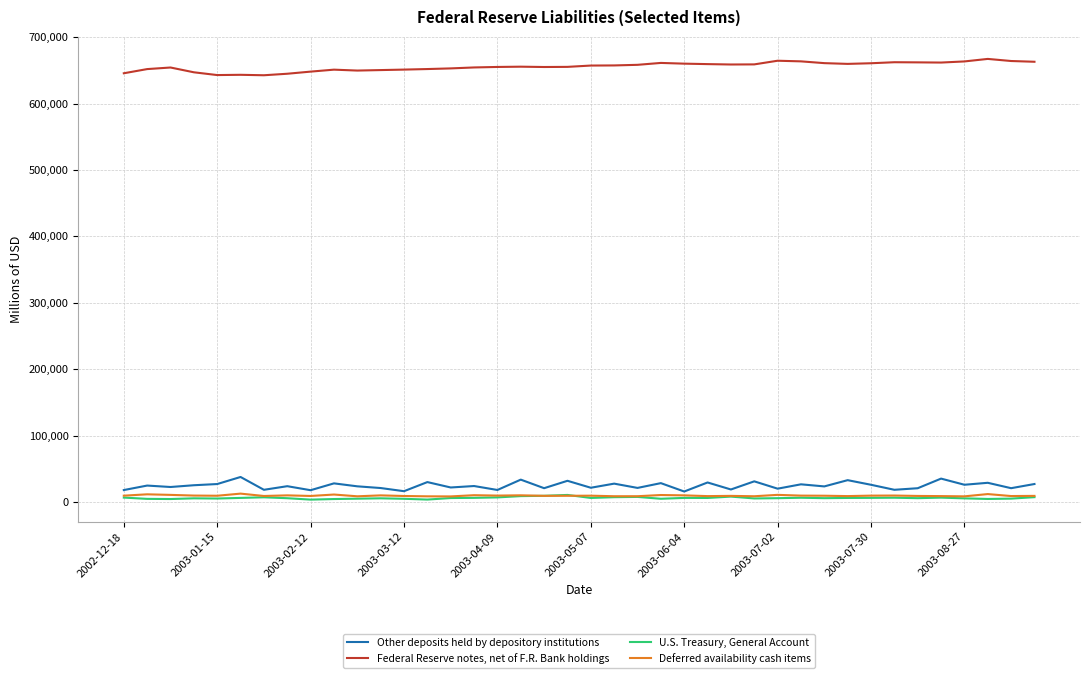

True or false: Other deposits held by depository institutions and Federal Reserve notes, net of F.R. Bank holdings intersect in this chart.

False